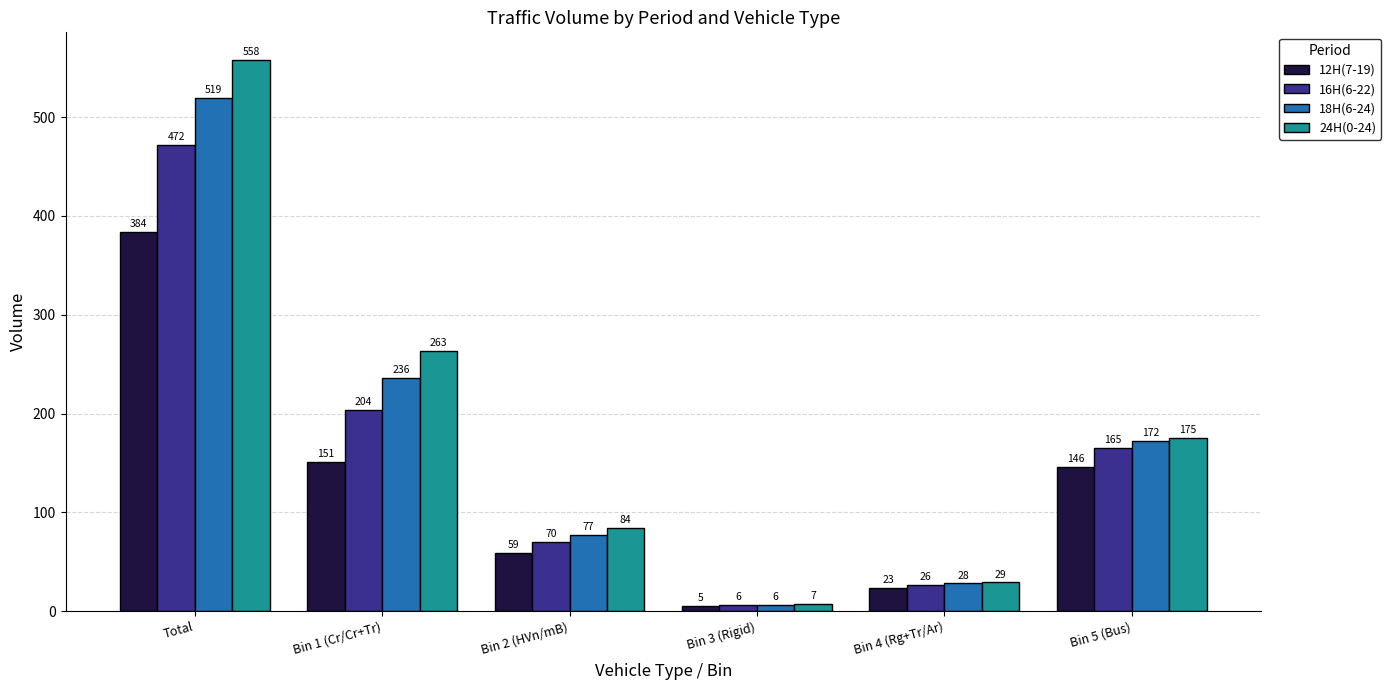

Which series has the largest range (max minus min)?

24H(0-24)